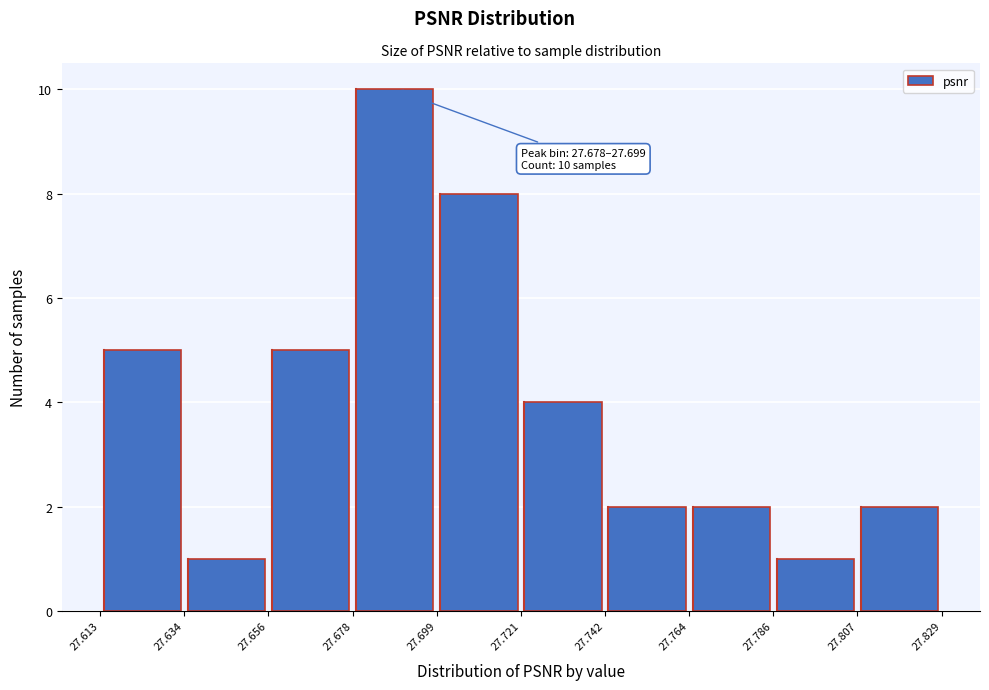

Which range on the x-axis has the tallest bar?

27.678 to 27.699